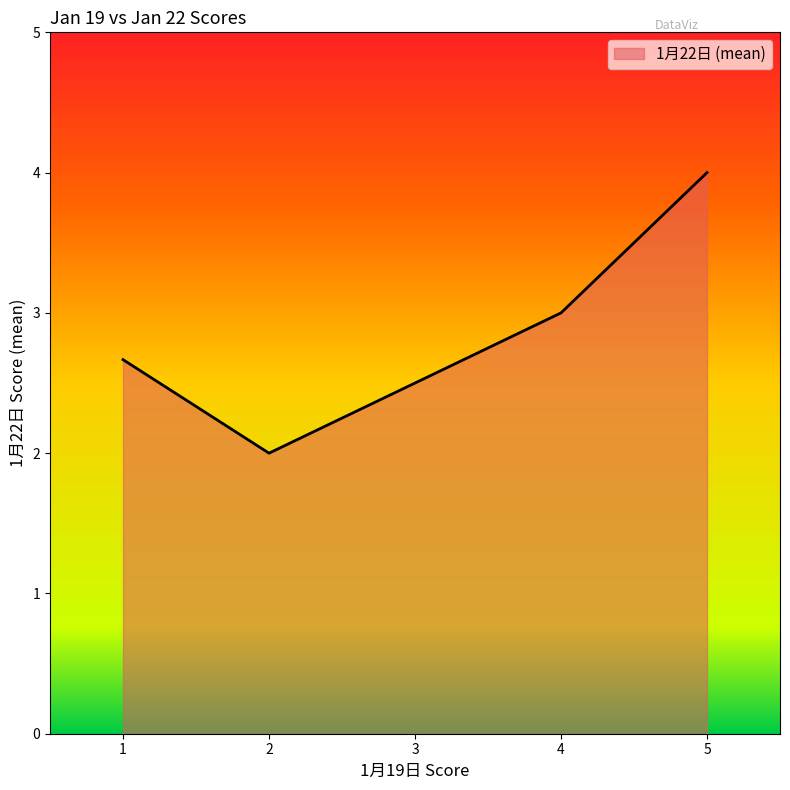

List the labels in order of value, smallest first.

2, 3, 1, 4, 5